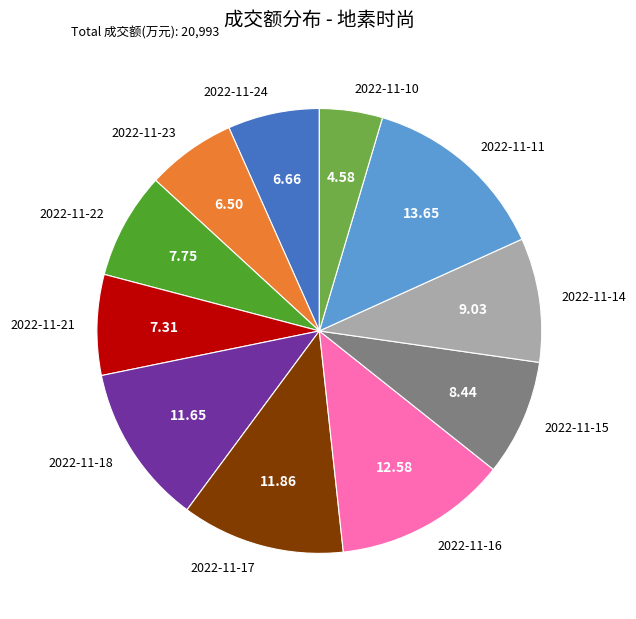

Is there any slice that represents more than half of the pie?

No